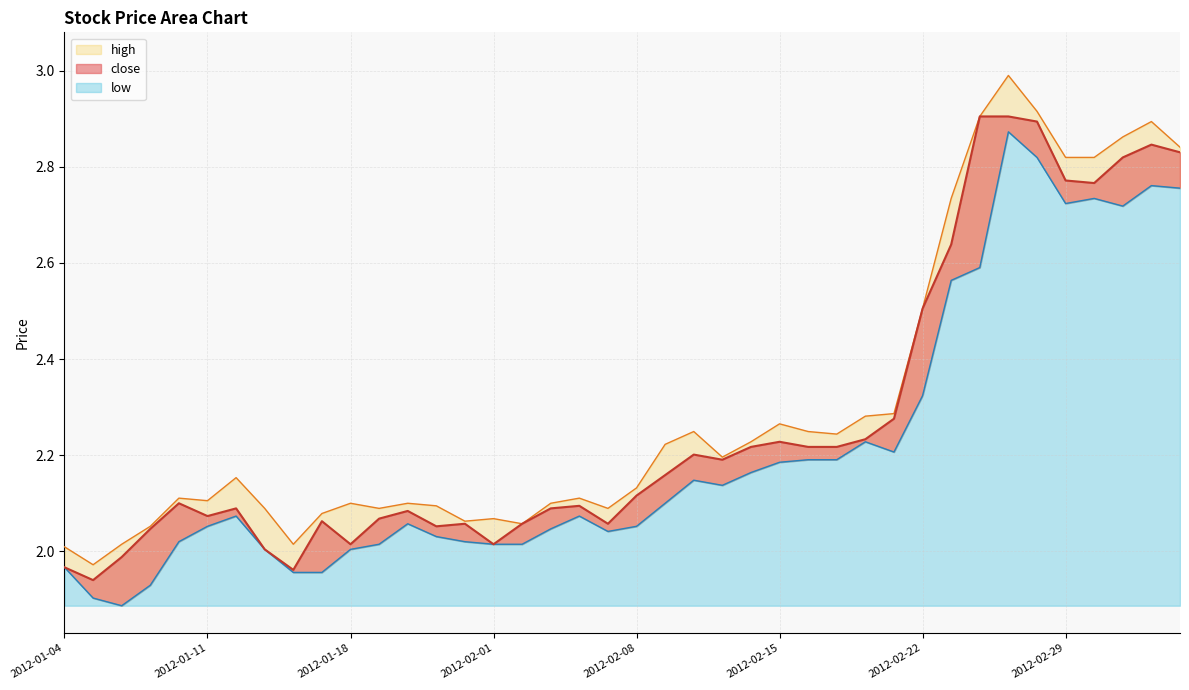

List the series in order of their overall mean, highest first.

high, close, low